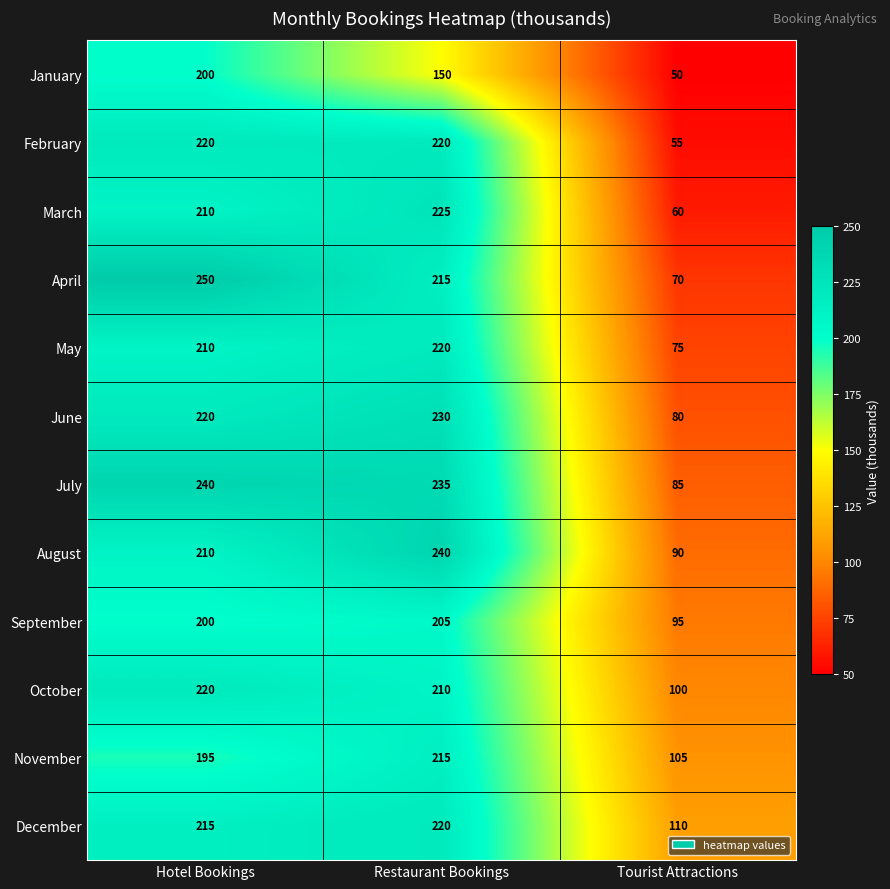

At which category does the chart reach its peak across all series?

Hotel Bookings